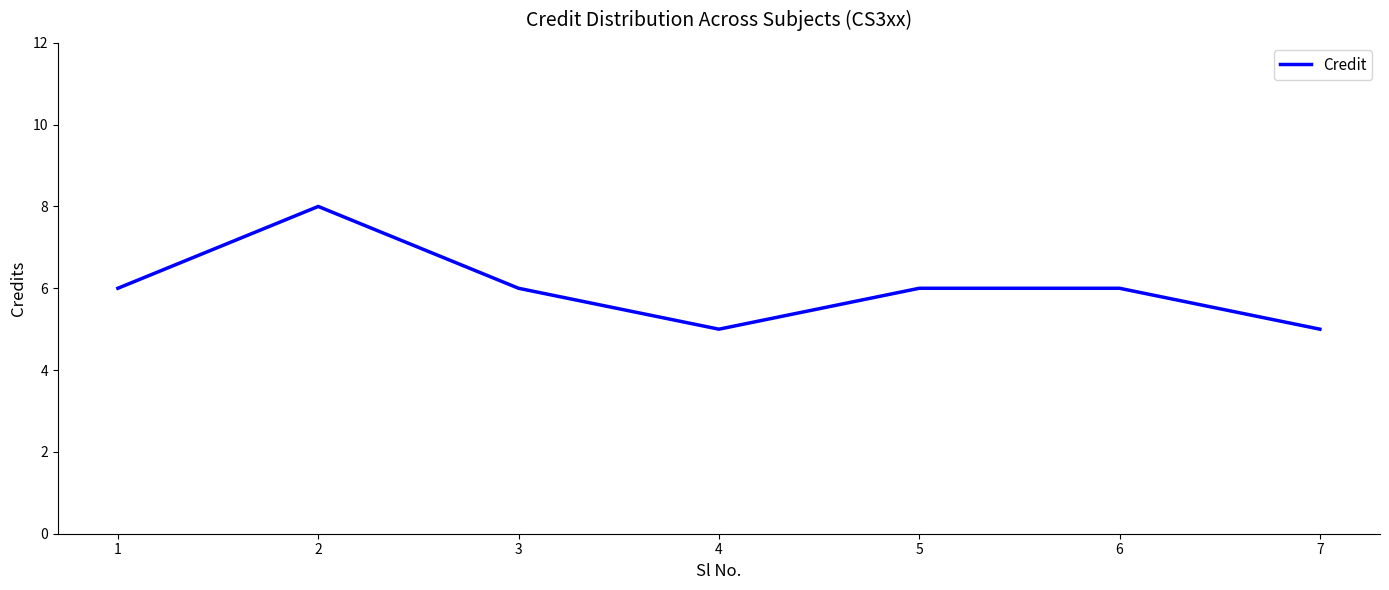

What is the minimum value shown in the chart?

5